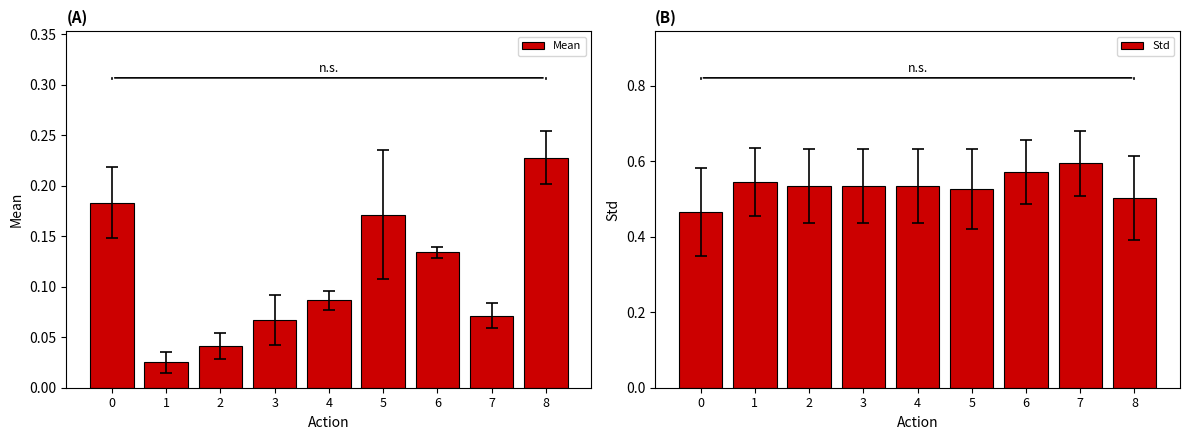

What is the highest value of the Mean series?

0.2